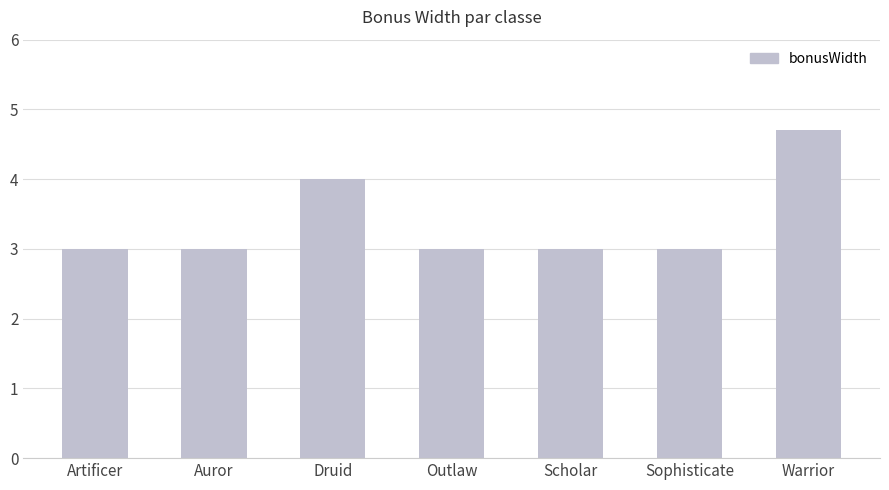

The value at Sophisticate is 3.0. True or false?

True